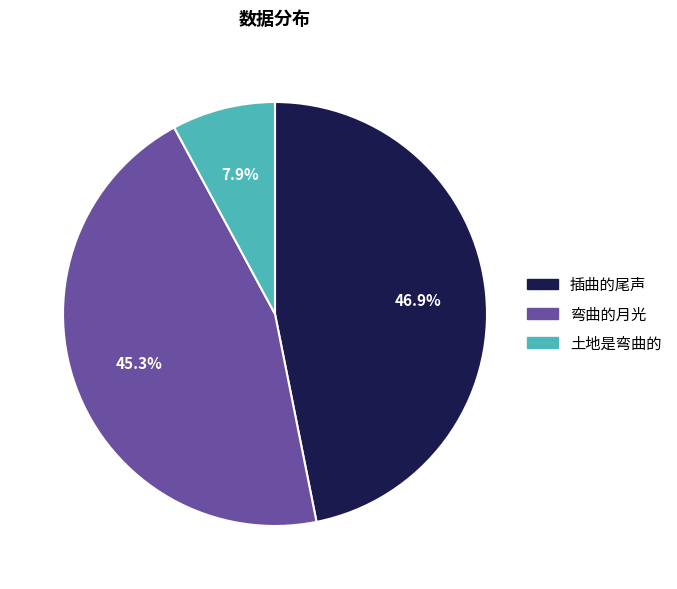

Does 插曲的尾声 account for over 50% of the chart?

No